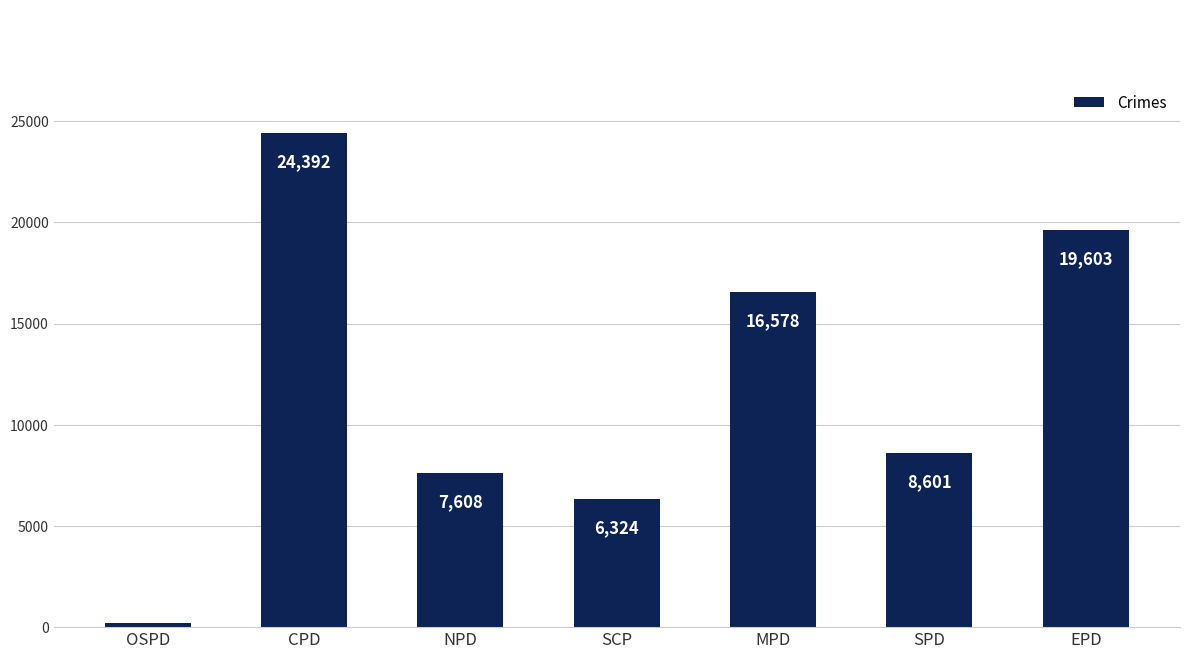

The chart shows a value of 24392 at CPD. True or false?

True